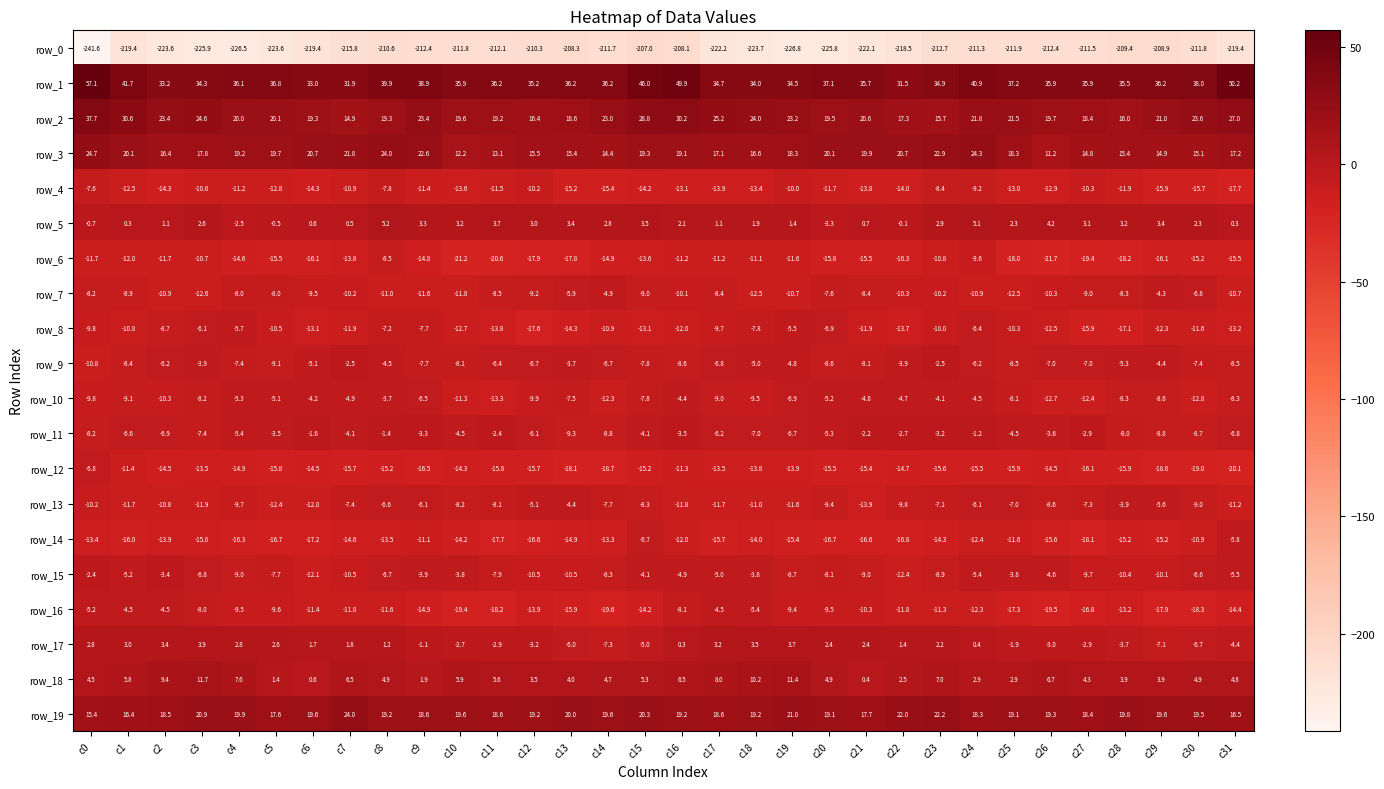

Rank the series by their maximum value, from highest to lowest.

row_1, row_2, row_3, row_19, row_18, row_5, row_17, row_11, row_15, row_9, row_10, row_13, row_7, row_16, row_8, row_14, row_12, row_4, row_6, row_0